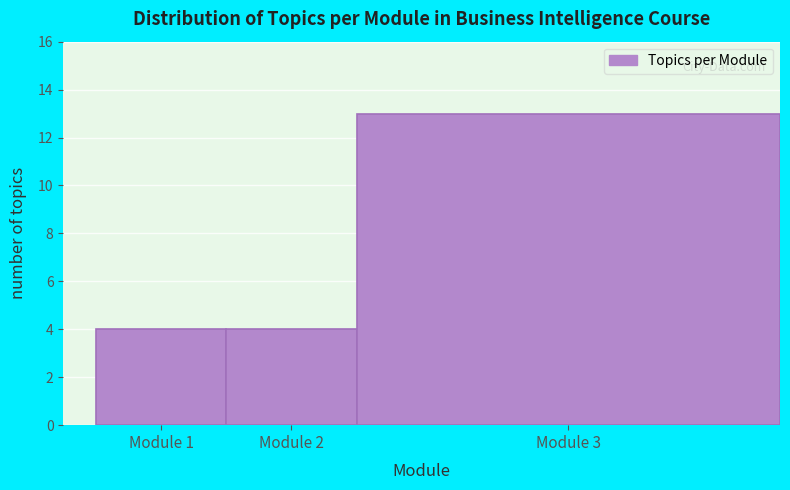

Reading left to right, what are all the values shown in this chart?

Module 1=4	Module 2=4	Module 3=13